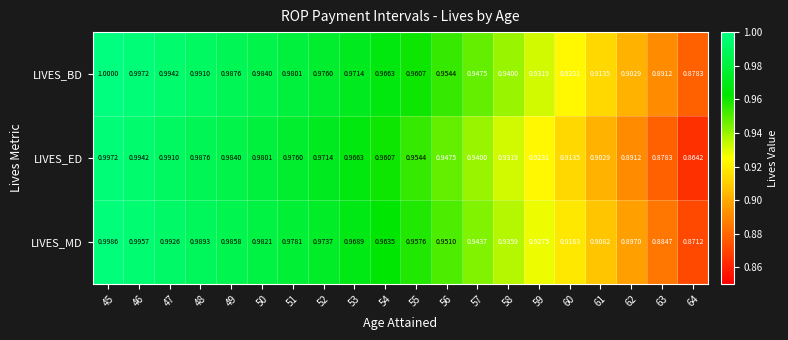

At how many categories does at least one series exceed 0?

20